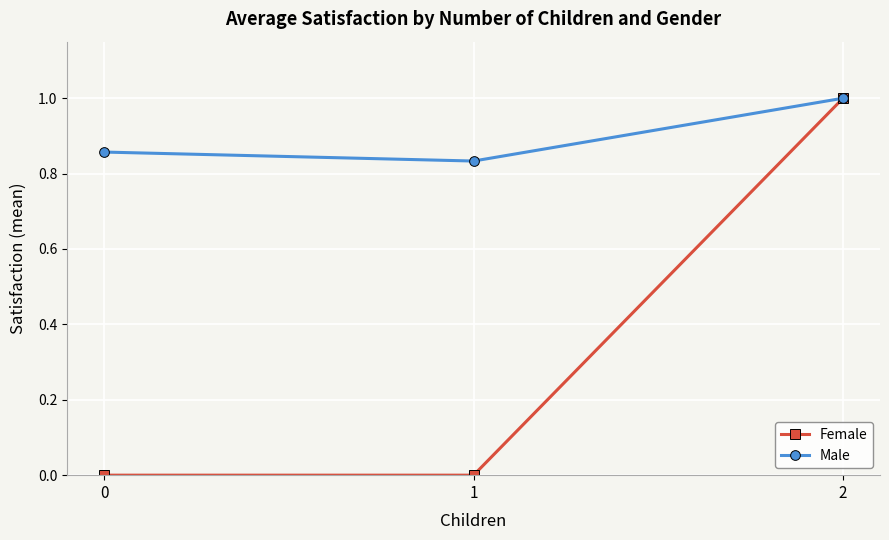

At how many categories does at least one series exceed 0?

3